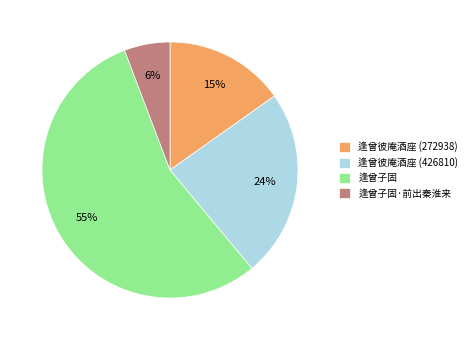

Do 逢曾子固·前出秦淮来 and 逢曾彼庵酒座 (272938) together represent more than half of the pie?

No